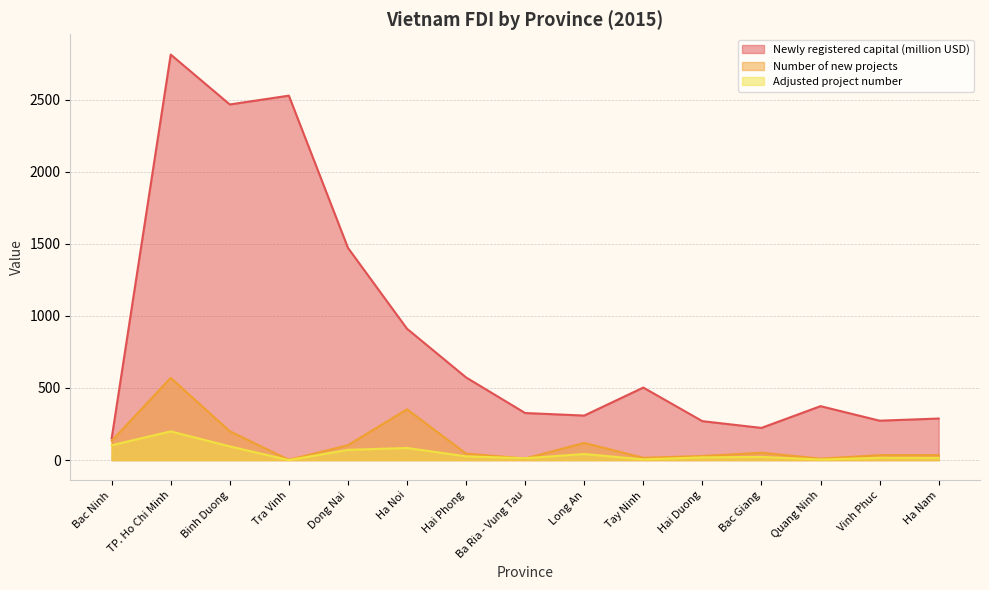

True or false: Newly registered capital (million USD) and Adjusted project number cross at least once.

False